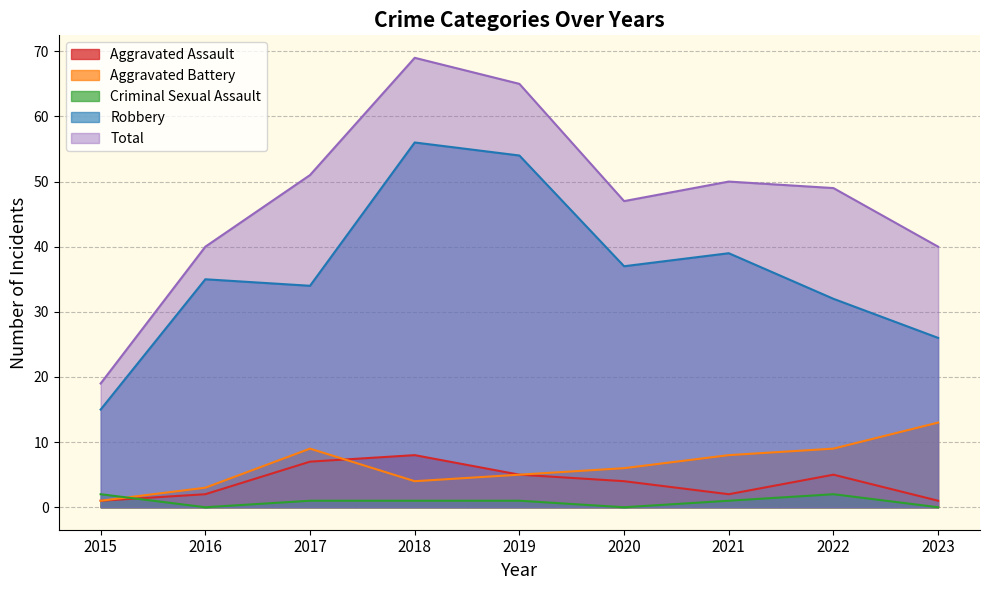

Reading left to right, what are all the values shown in this chart?

Aggravated Assault: 1	2	7	8	5	4	2	5	1
Aggravated Battery: 1	3	9	4	5	6	8	9	13
Criminal Sexual Assault: 2	0	1	1	1	0	1	2	0
Robbery: 15	35	34	56	54	37	39	32	26
Total: 19	40	51	69	65	47	50	49	40